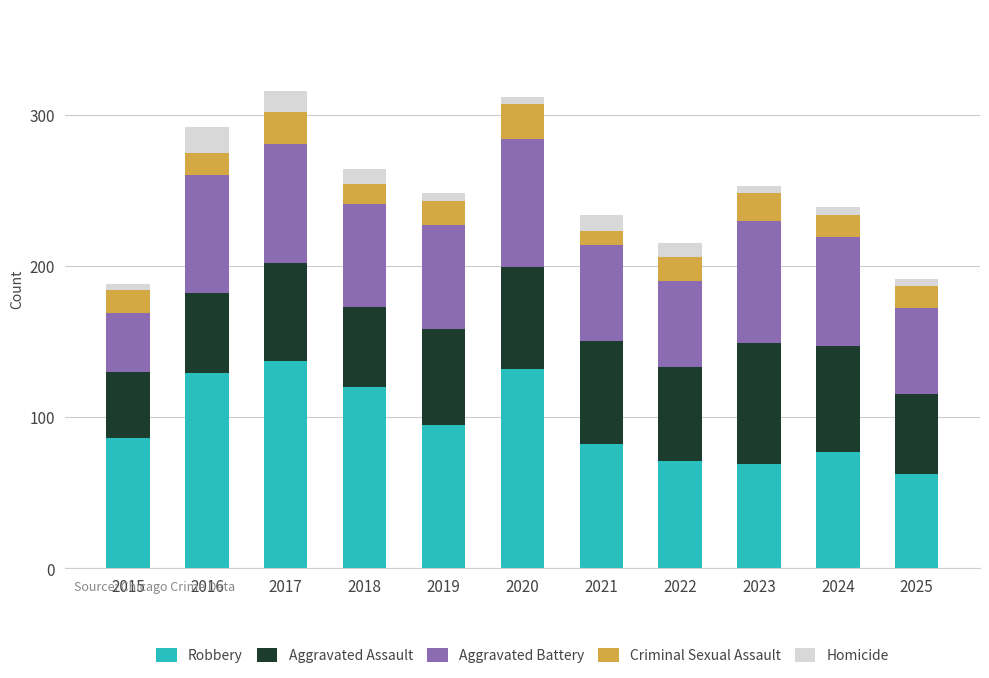

Is it true that Robbery equals 62 at 2025?

True